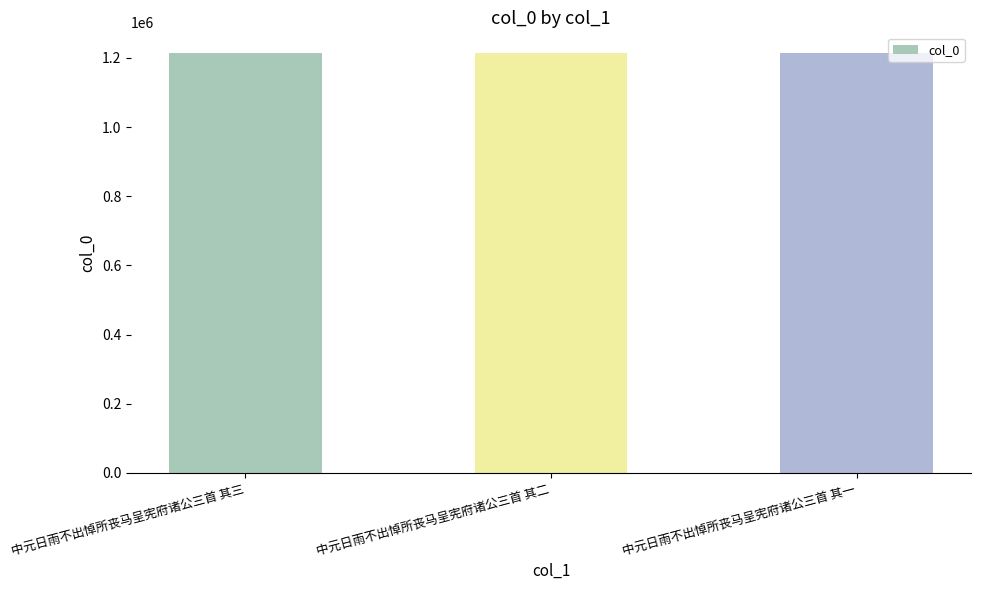

What is the smallest value displayed?

1213424